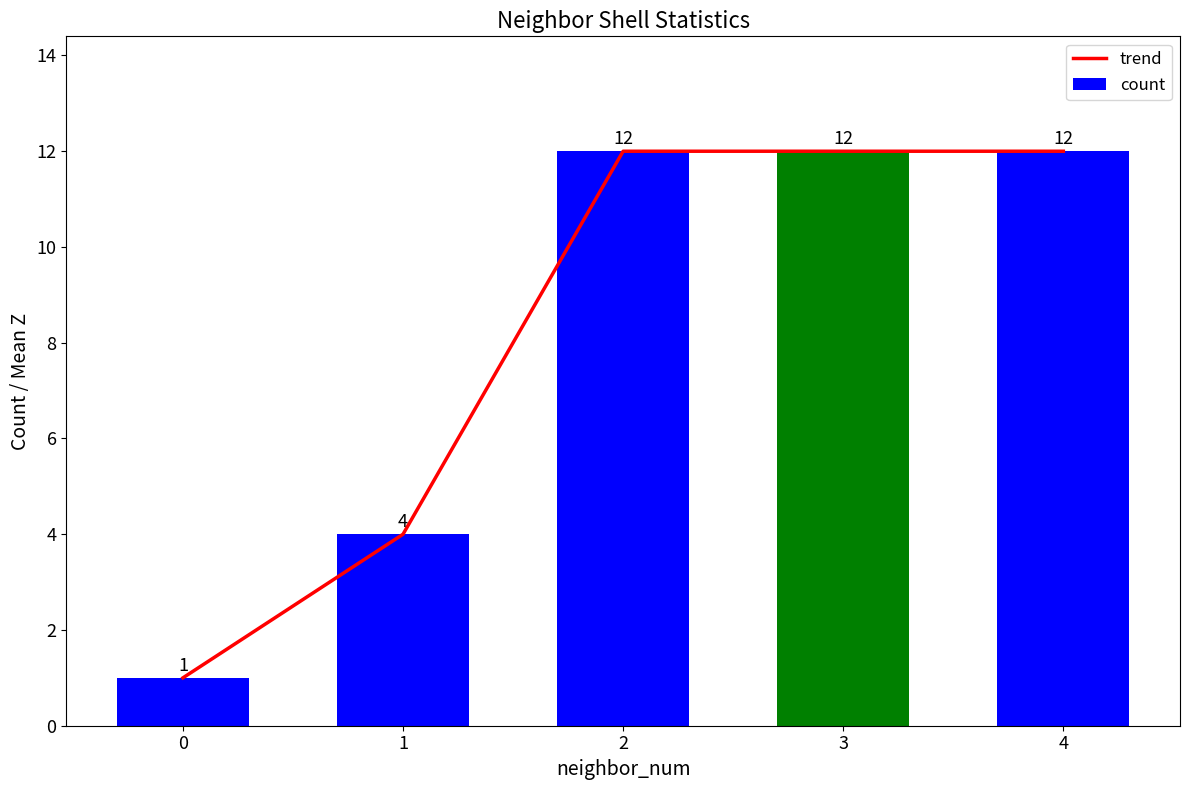

What is the difference between the count values at 3 and 1?

8